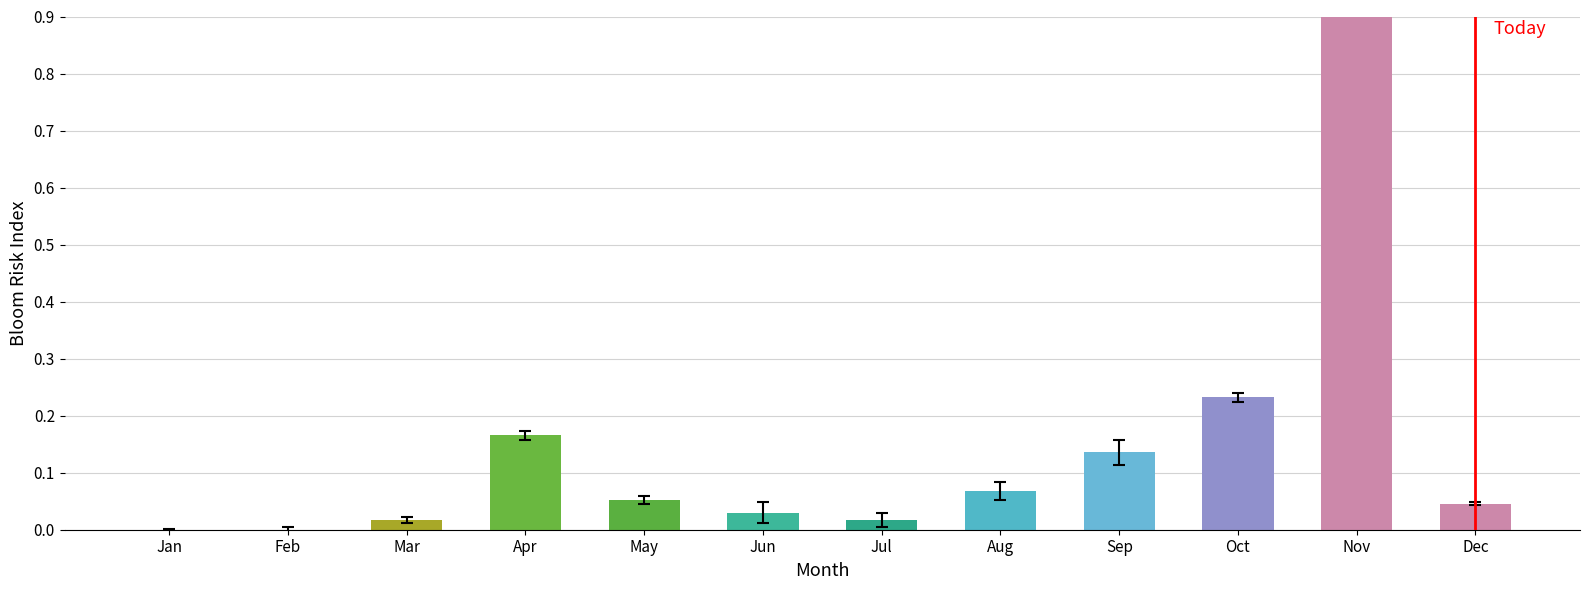

Which has a higher value, Feb or Oct?

Oct